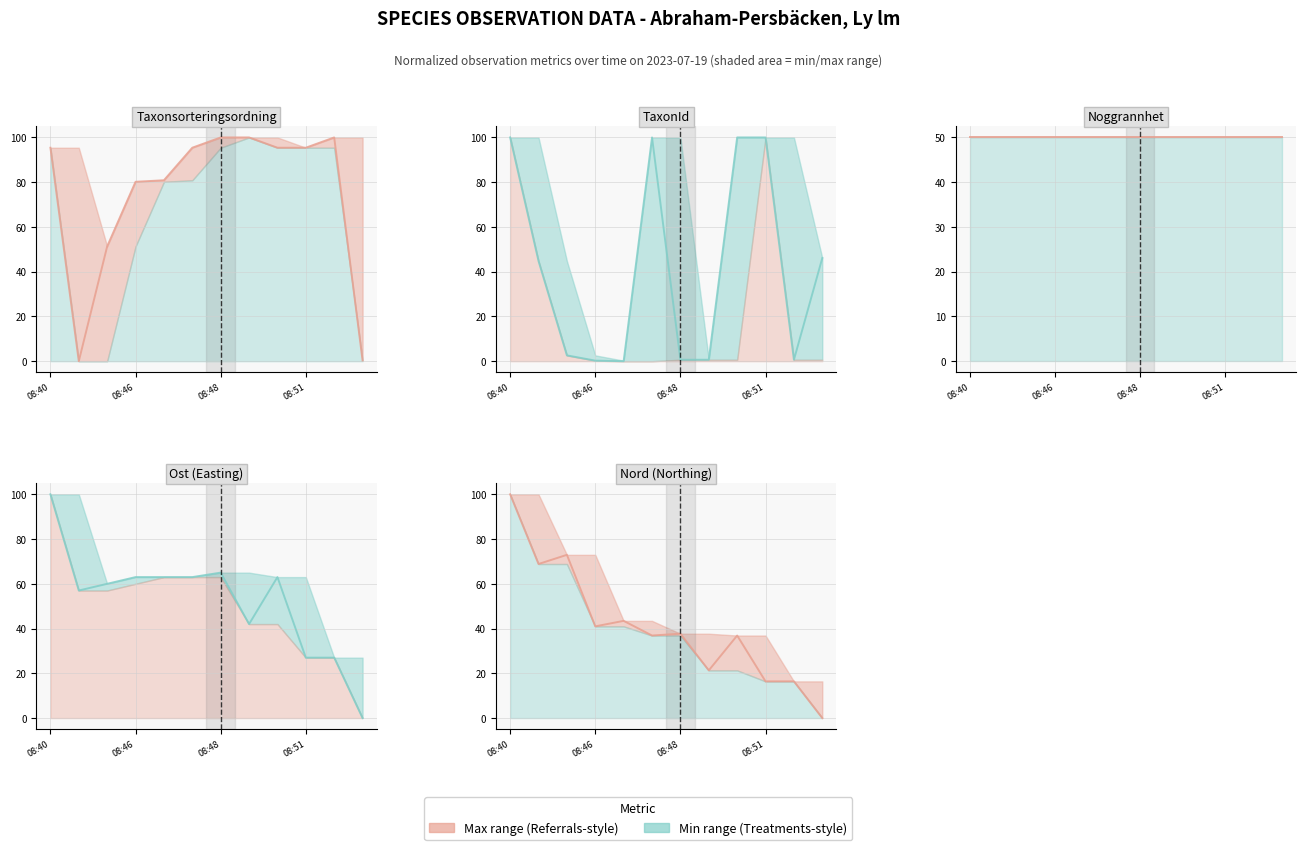

At how many categories does at least one series exceed 0?

12